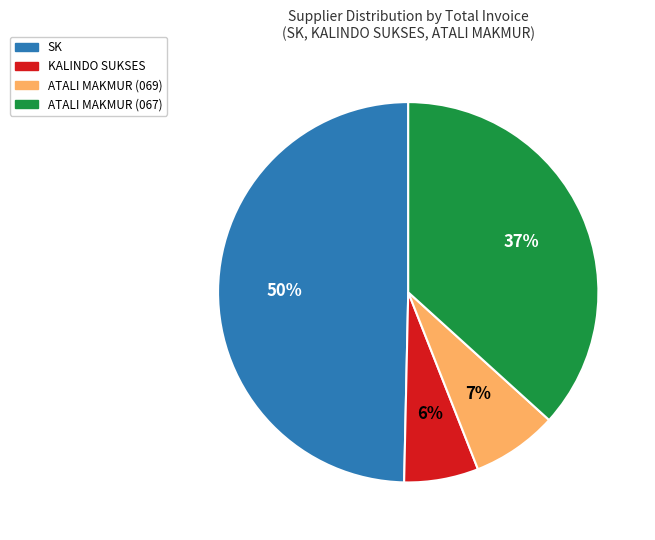

Rank the categories by value from highest to lowest.

SK, ATALI MAKMUR (067), ATALI MAKMUR (069), KALINDO SUKSES